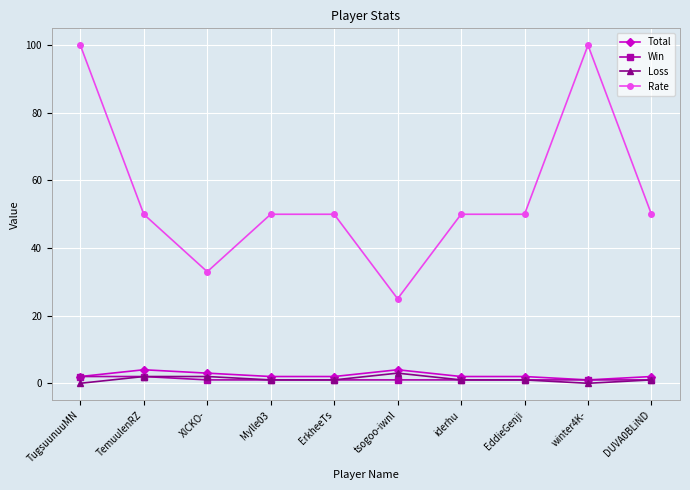

True or false: Loss and Rate cross at least once.

False